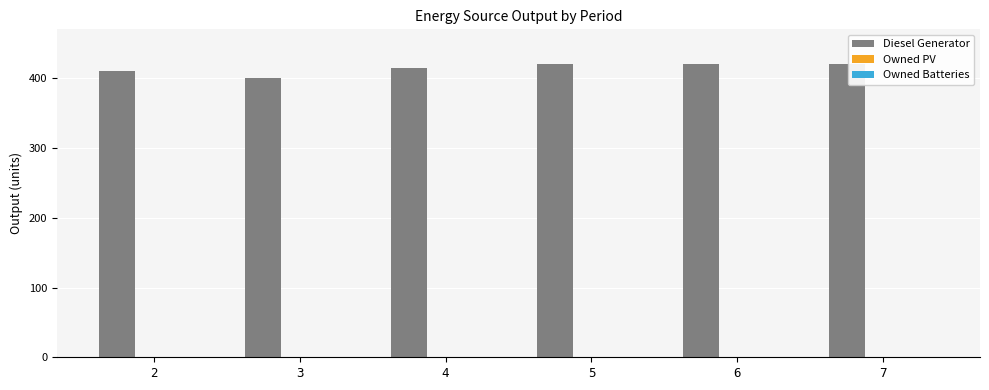

Is it true that the value at 3 is 400?

True